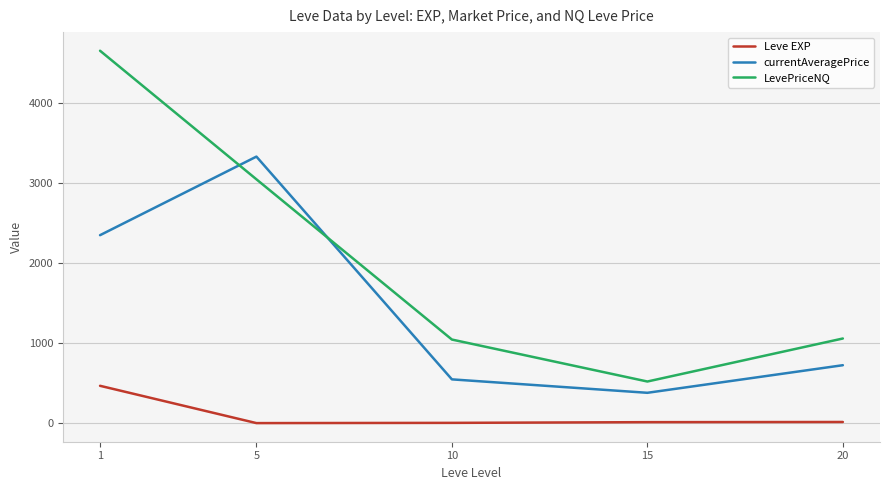

Where does the LevePriceNQ series first go above 1059?

1